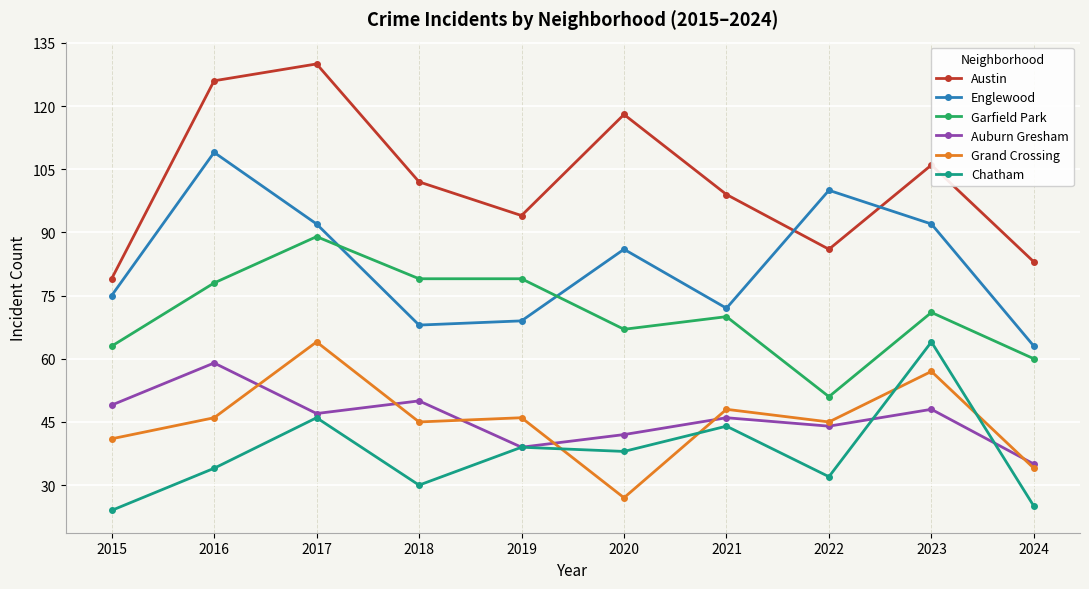

True or false: Chatham has a value of 16 at 2024.

False